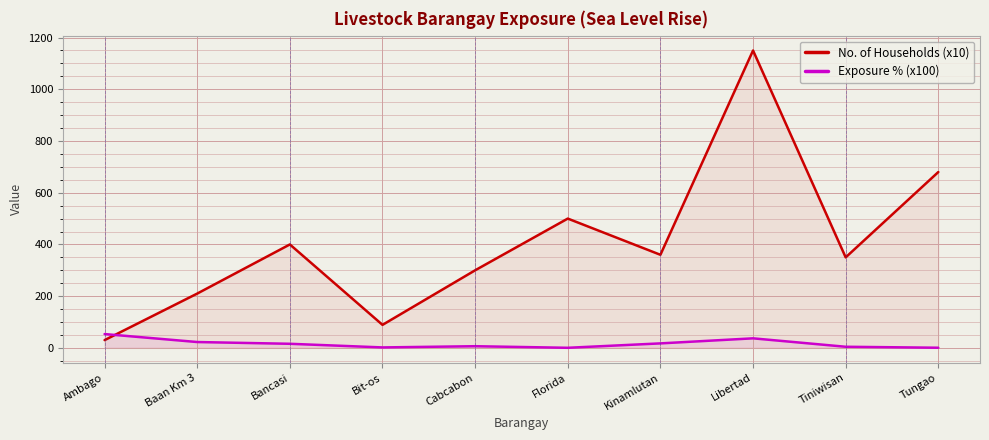

Reading left to right, transcribe all the data shown in this chart.

No. of Households (x10): Ambago=30.0	Baan Km 3=210.0	Bancasi=400.0	Bit-os=89.0	Cabcabon=300.0	Florida=500.0	Kinamlutan=360.0	Libertad=1150.0	Tiniwisan=350.0	Tungao=680.0
Exposure % (x100): Ambago=53.4	Baan Km 3=22.6	Bancasi=15.8	Bit-os=1.8	Cabcabon=6.5	Florida=0.3	Kinamlutan=17.4	Libertad=36.9	Tiniwisan=4.3	Tungao=0.6